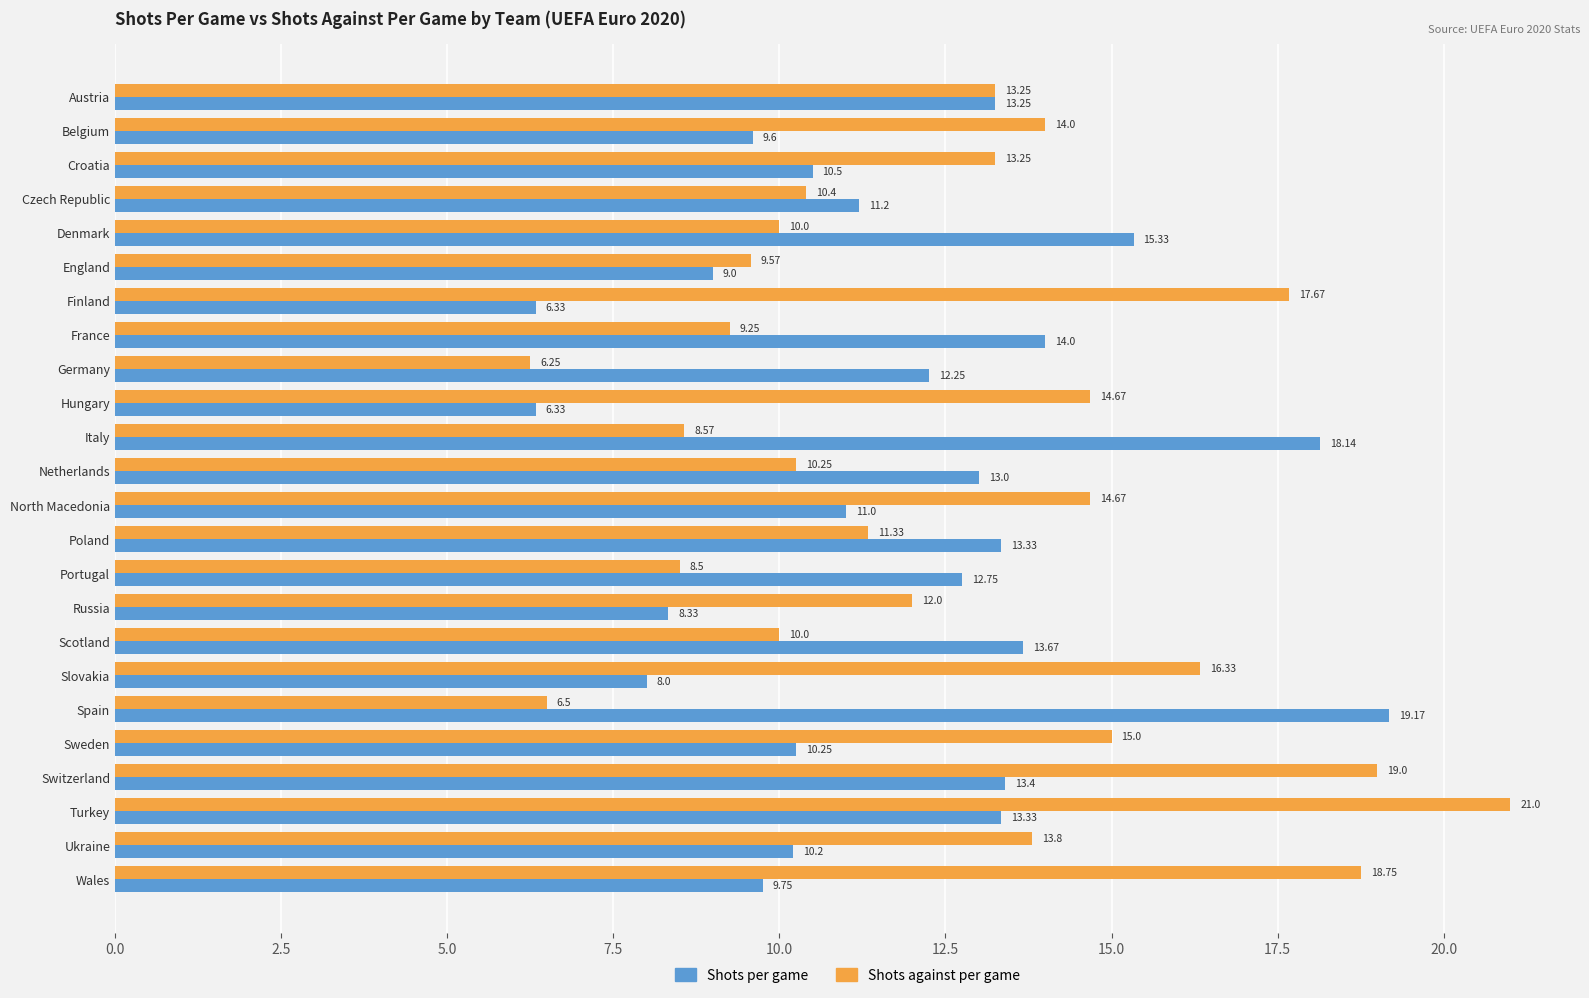

List the series in order of their overall mean, lowest first.

Shots per game, Shots against per game